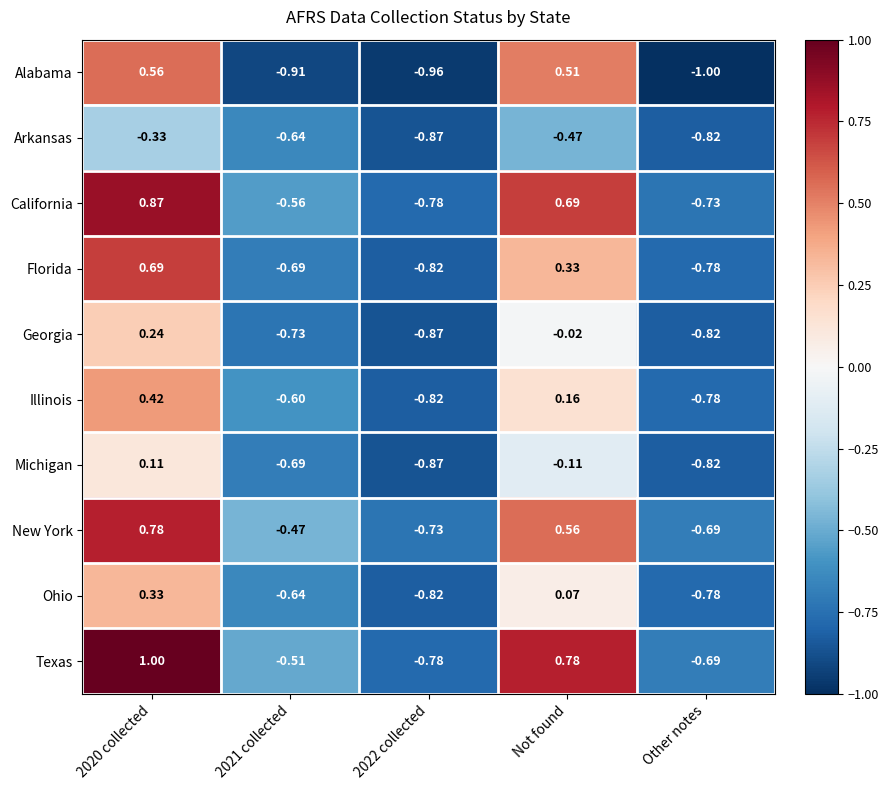

Rank the series by their maximum value, from lowest to highest.

Arkansas, Michigan, Georgia, Ohio, Illinois, Alabama, Florida, New York, California, Texas